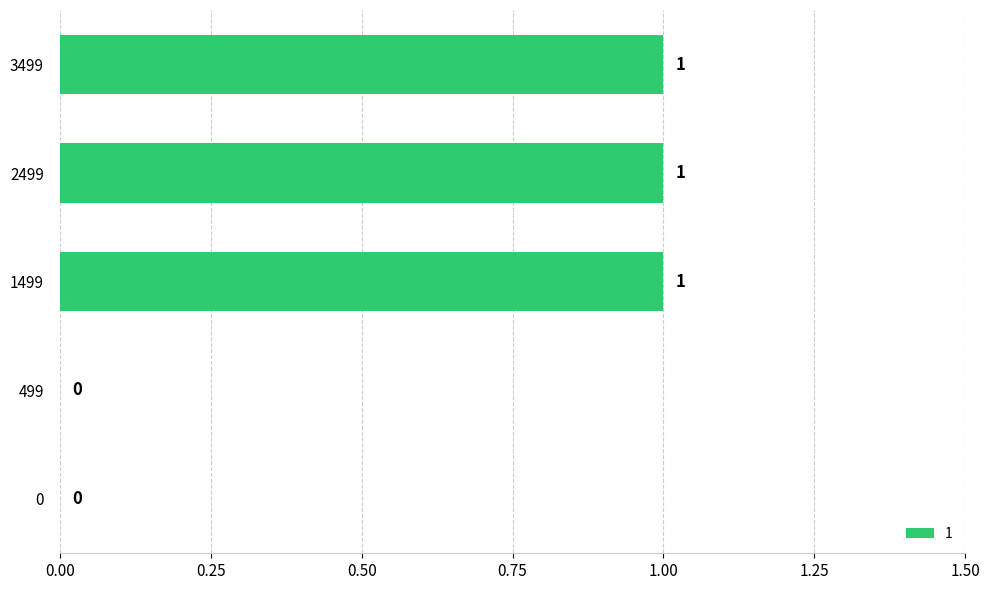

Reading bottom to top, transcribe all the data shown in this chart.

0=0	499=0	1499=1	2499=1	3499=1